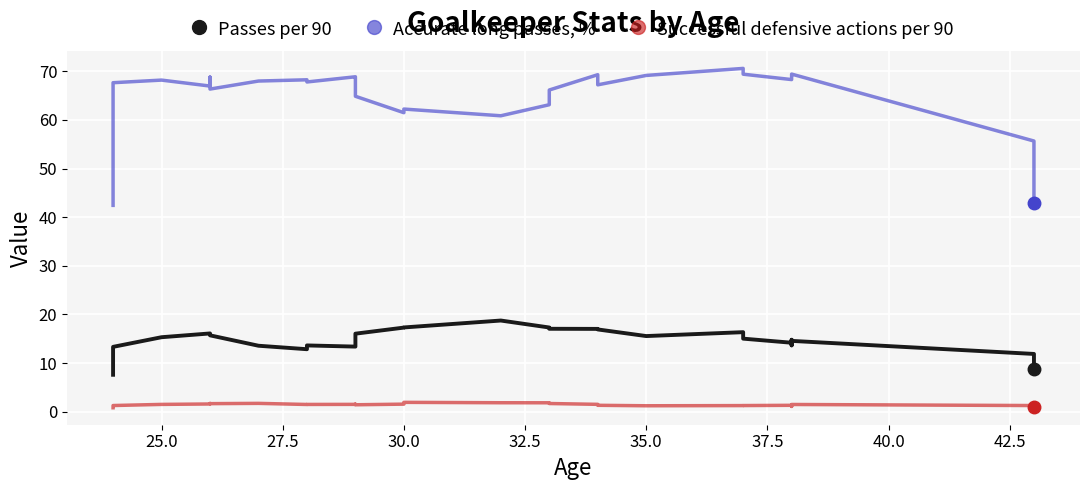

Does the chart display data point markers on the line(s)?

No